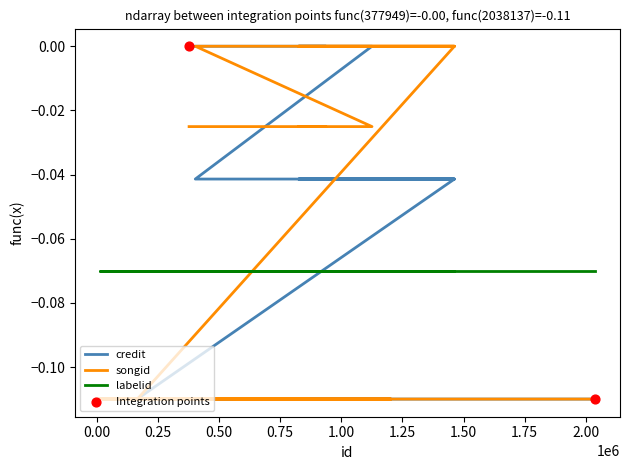

Which series has the largest Y range (max minus min)?

credit